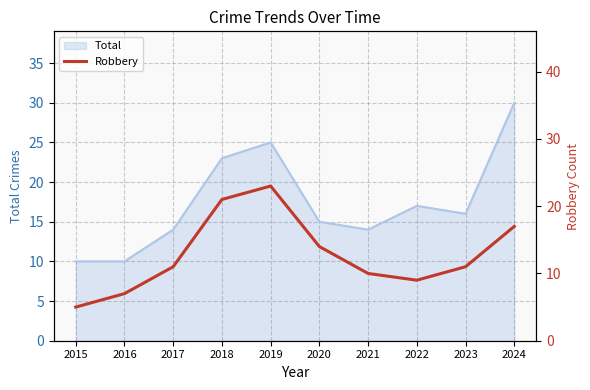

Reading left to right, what are all the values shown in this chart?

2015=5	2016=7	2017=11	2018=21	2019=23	2020=14	2021=10	2022=9	2023=11	2024=17